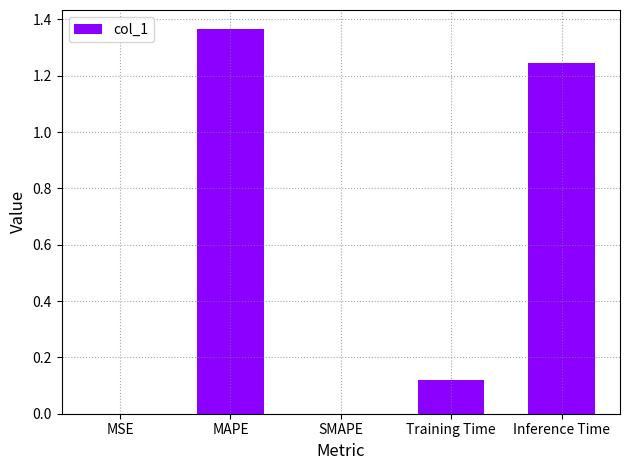

Which label corresponds to the largest value in the chart?

MAPE